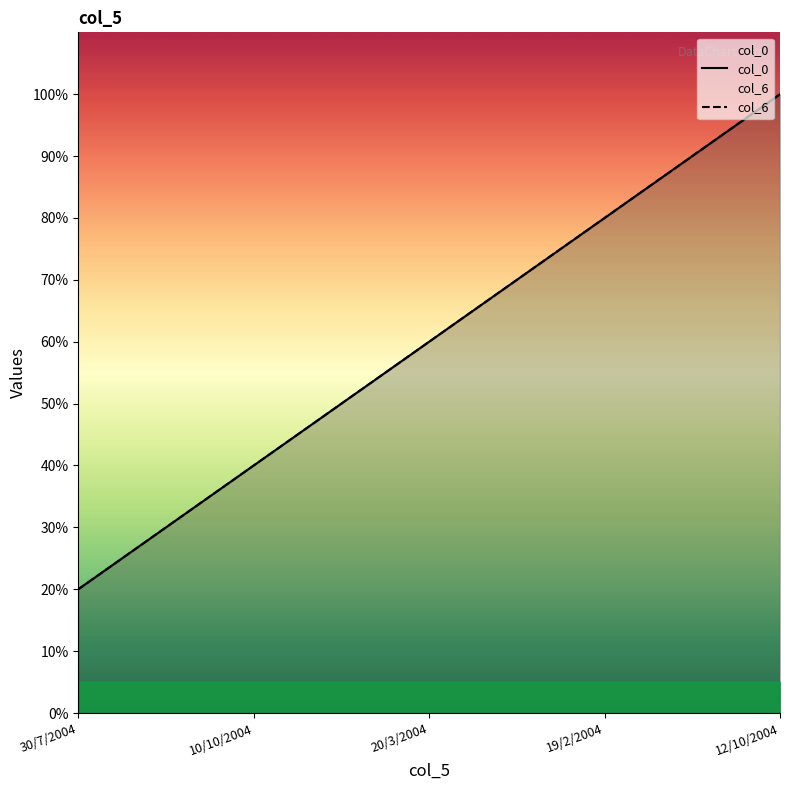

What is the difference between the second highest and second lowest values in the col_0 series?

40